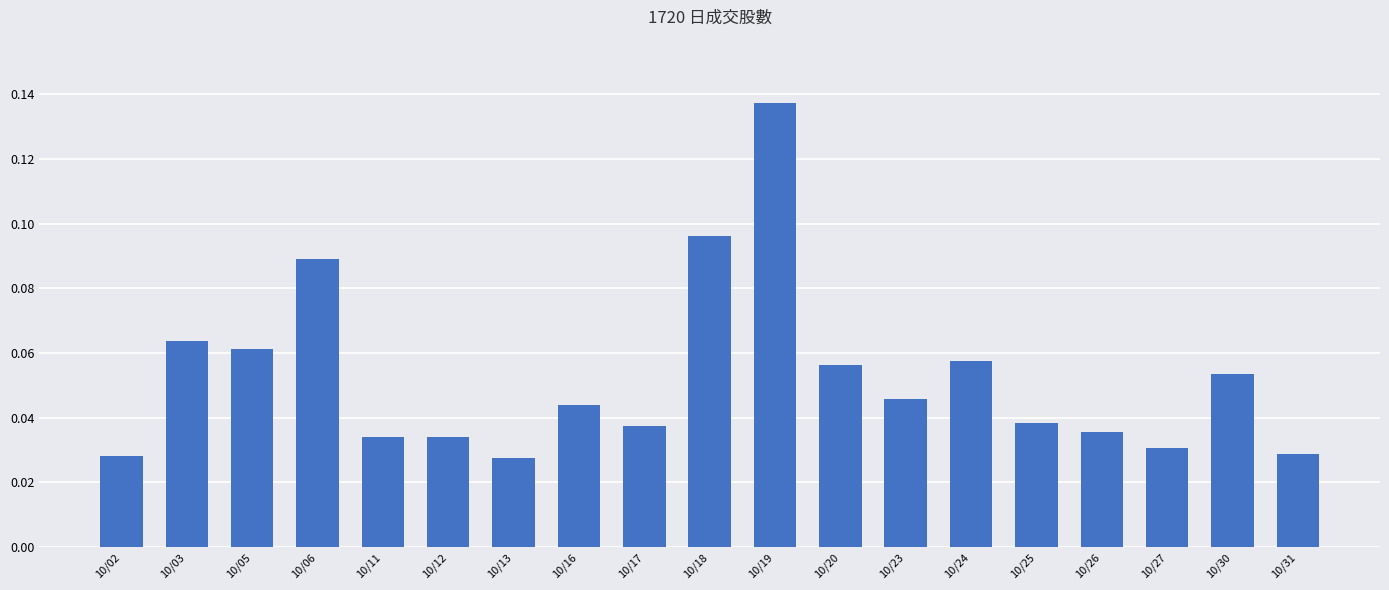

Between 10/31 and 10/24, which is larger?

10/24